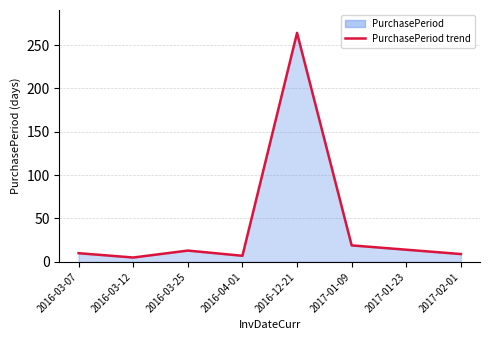

List the labels in order of value, smallest first.

2016-03-12, 2016-04-01, 2017-02-01, 2016-03-07, 2016-03-25, 2017-01-23, 2017-01-09, 2016-12-21